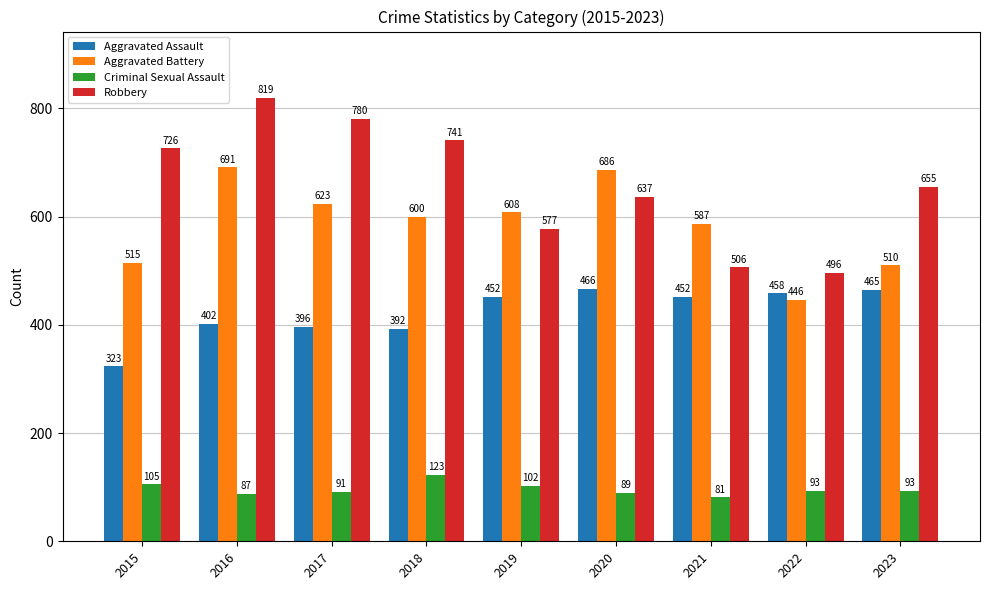

Where is Criminal Sexual Assault nearest to the value 102?

2019